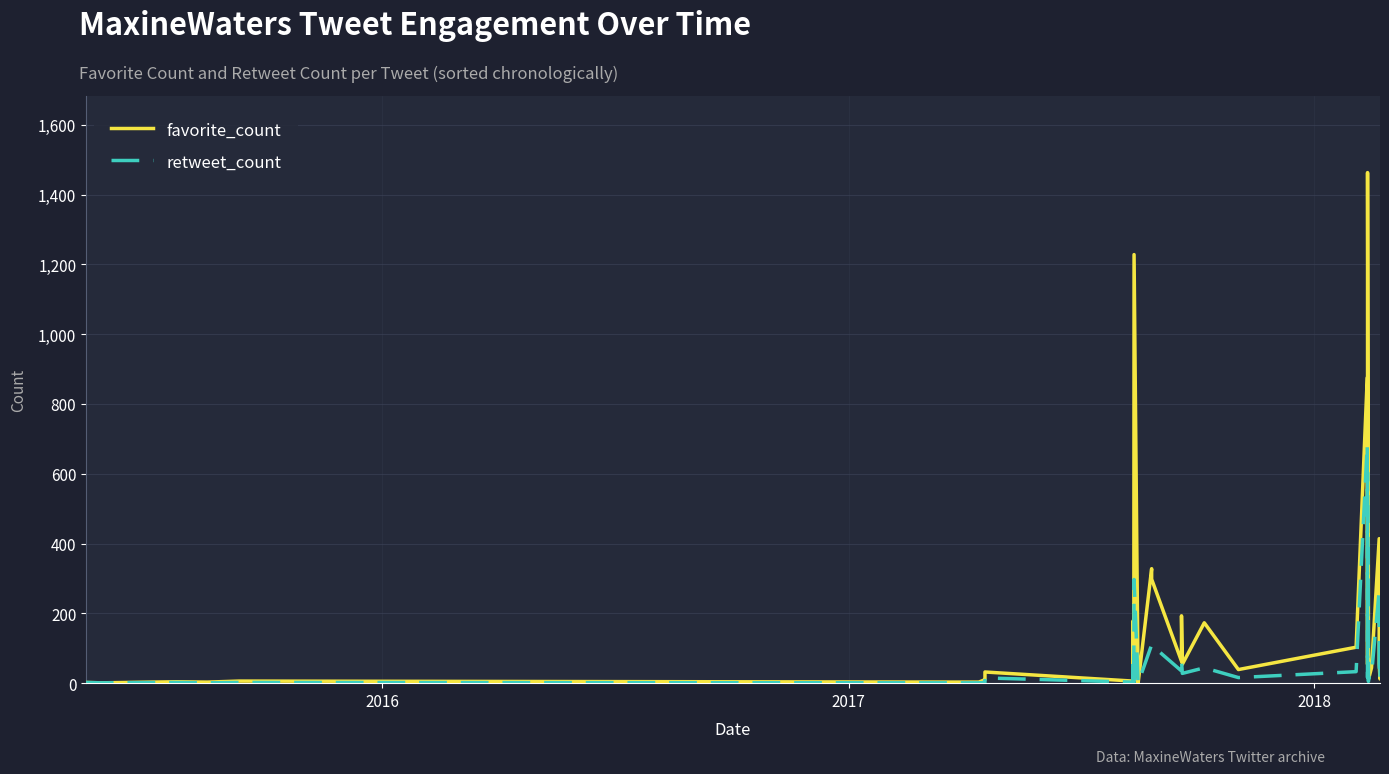

Which series has the largest range (max minus min)?

favorite_count